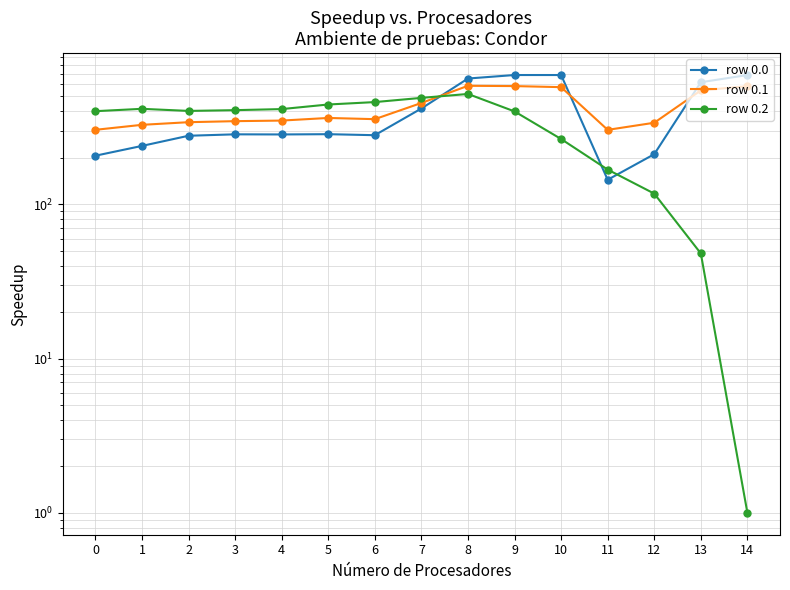

Reading left to right, what are all the values shown in this chart?

row 0.0: 206.4	239.0	278.1	284.1	283.6	284.7	280.4	417.7	653.4	688.4	688.4	144.2	211.2	618.2	688.2
row 0.1: 303.9	327.3	340.5	345.8	348.8	362.7	356.3	453.6	586.2	583.7	574.4	303.7	337.7	547.2	583.0
row 0.2: 401.3	415.7	402.9	407.5	414.1	443.4	459.7	489.5	519.0	399.9	264.9	167.8	117.3	48.0	1.0